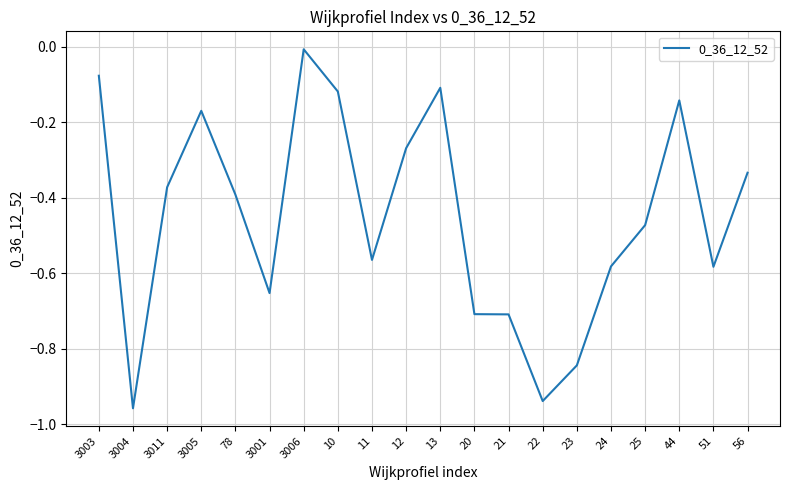

How many lines are shown in the chart?

1